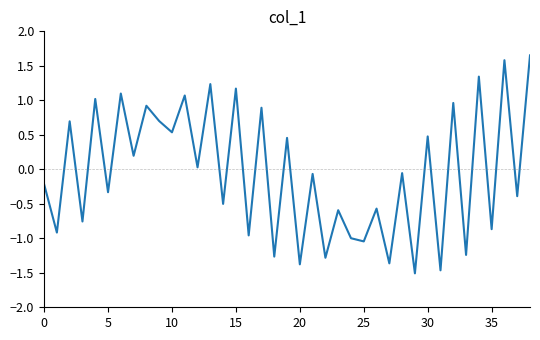

What is the smallest value displayed?

-1.5